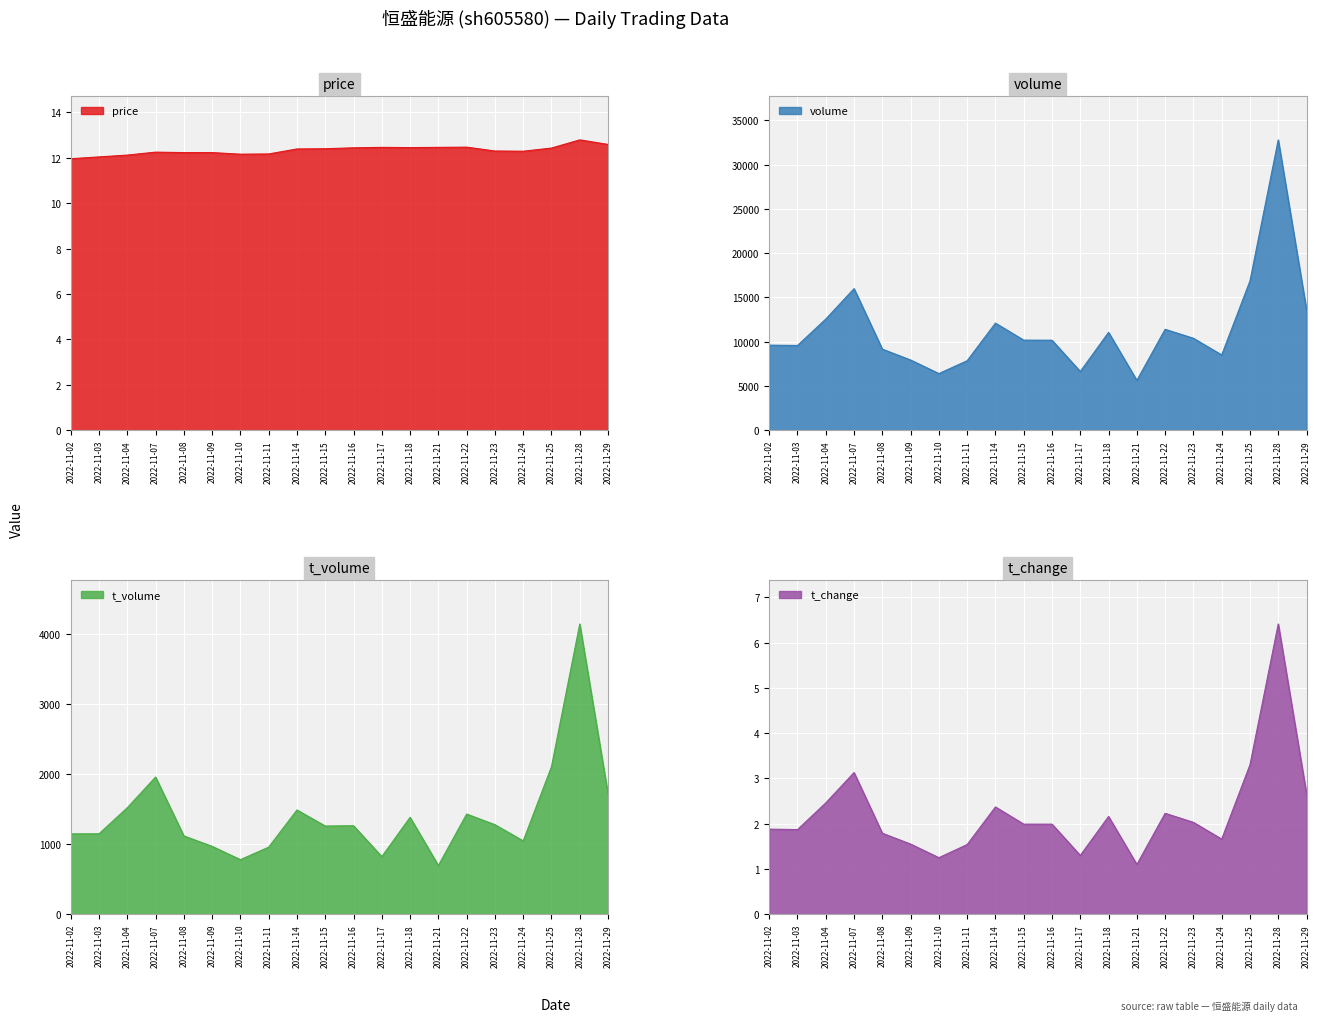

The volume series shows 16850.0 at 2022-11-25. True or false?

True